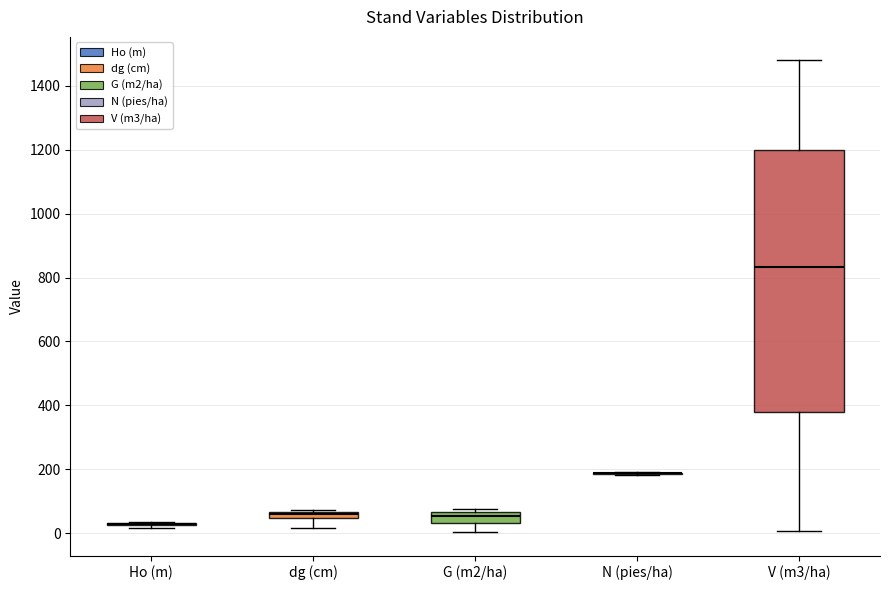

Comparing the boxes themselves (not the whiskers), which one is the tallest?

V (m3/ha)